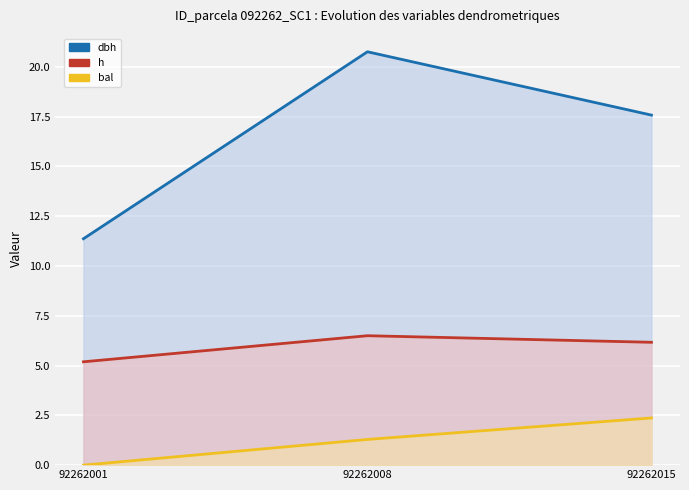

Which label corresponds to the largest value in the chart?

92262008